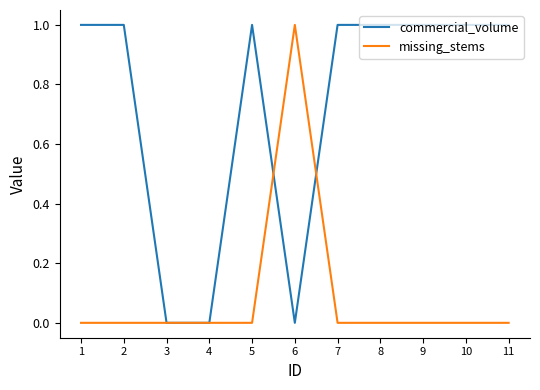

Rank the series at 1 from lowest to highest value.

missing_stems, commercial_volume